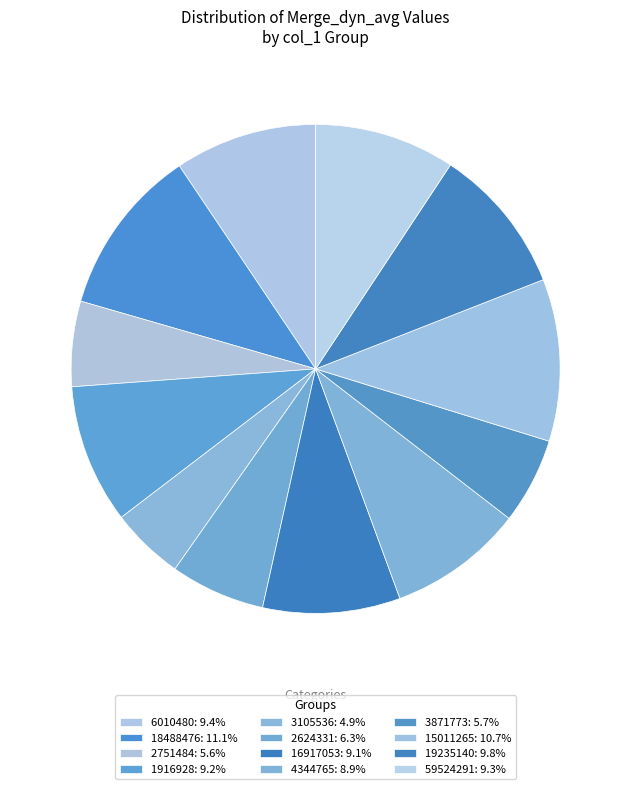

How many segments does this pie chart have?

12